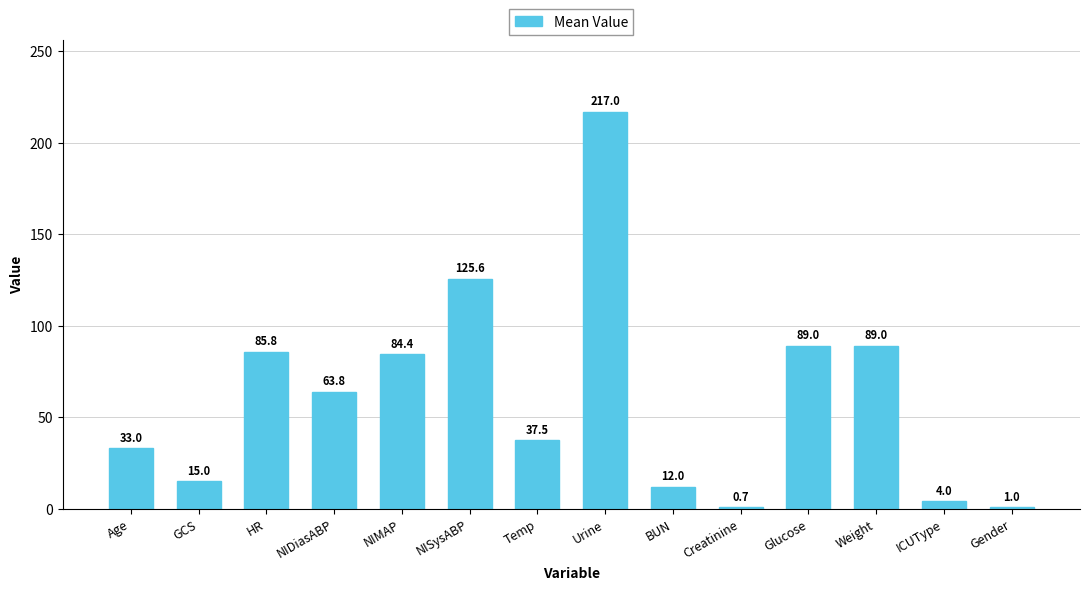

Are the bars grouped side by side (vs. stacked)?

No